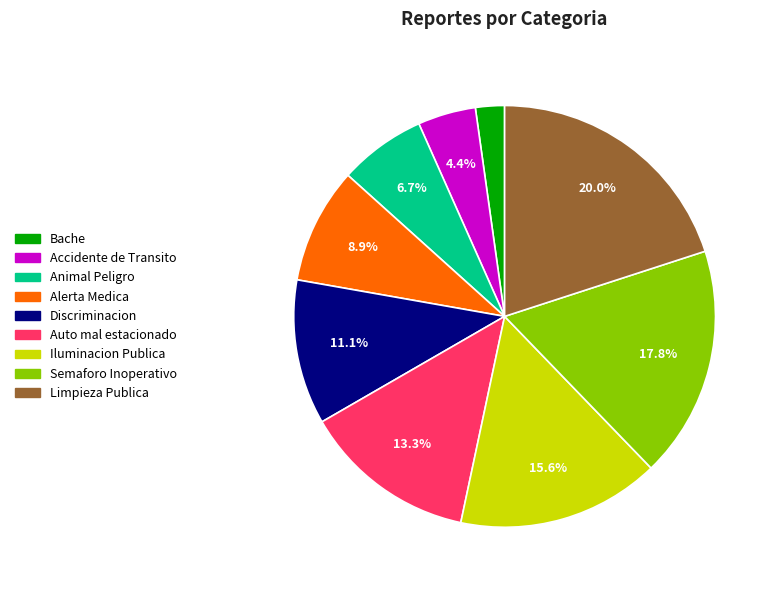

Combined, do Animal Peligro and Semaforo Inoperativo account for over 50%?

No